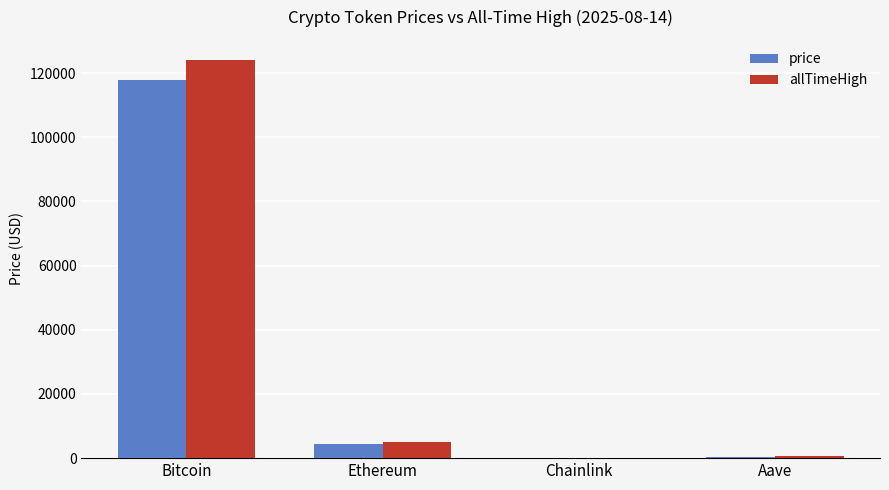

Is the value of allTimeHigh at Chainlink greater than the value of price at Bitcoin?

No